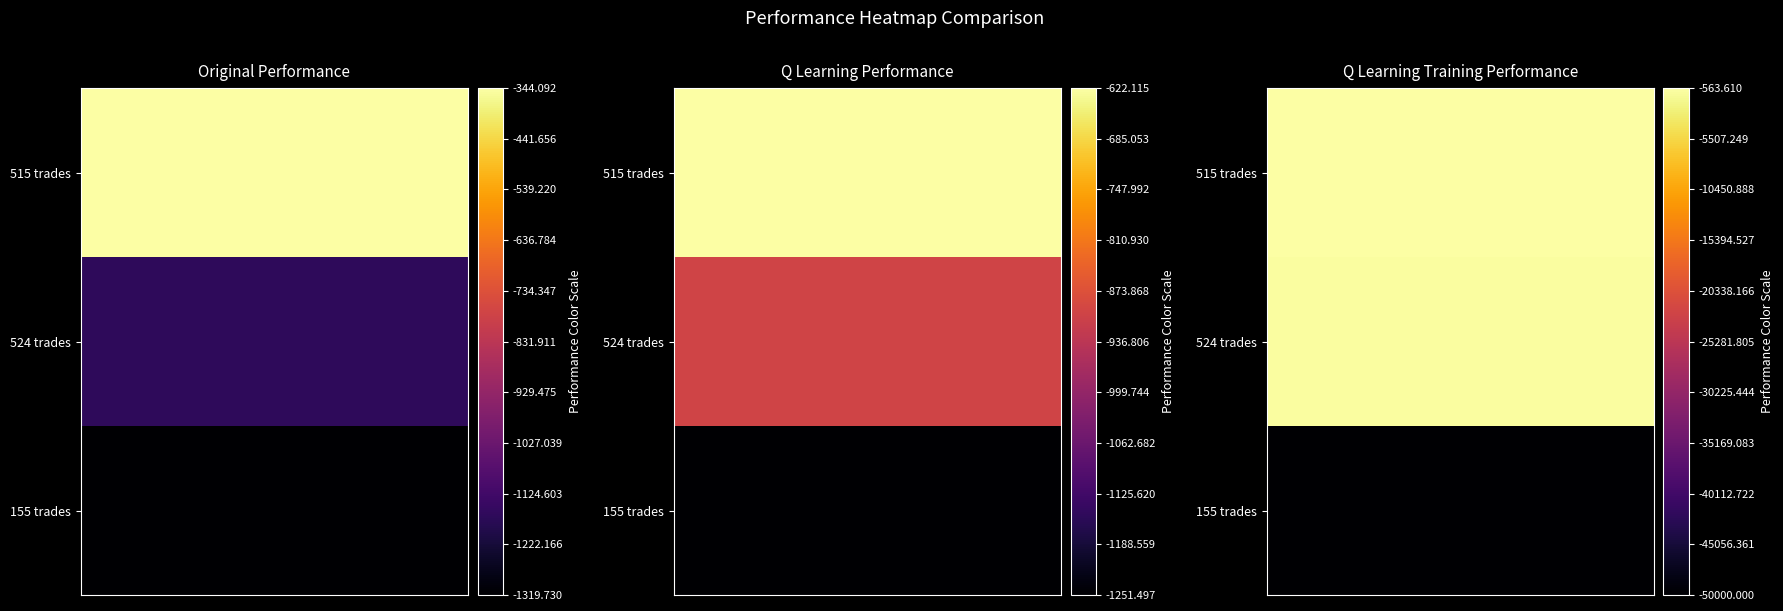

Rank the series by their maximum value, from lowest to highest.

q learning performance, q learning training performance, original performance